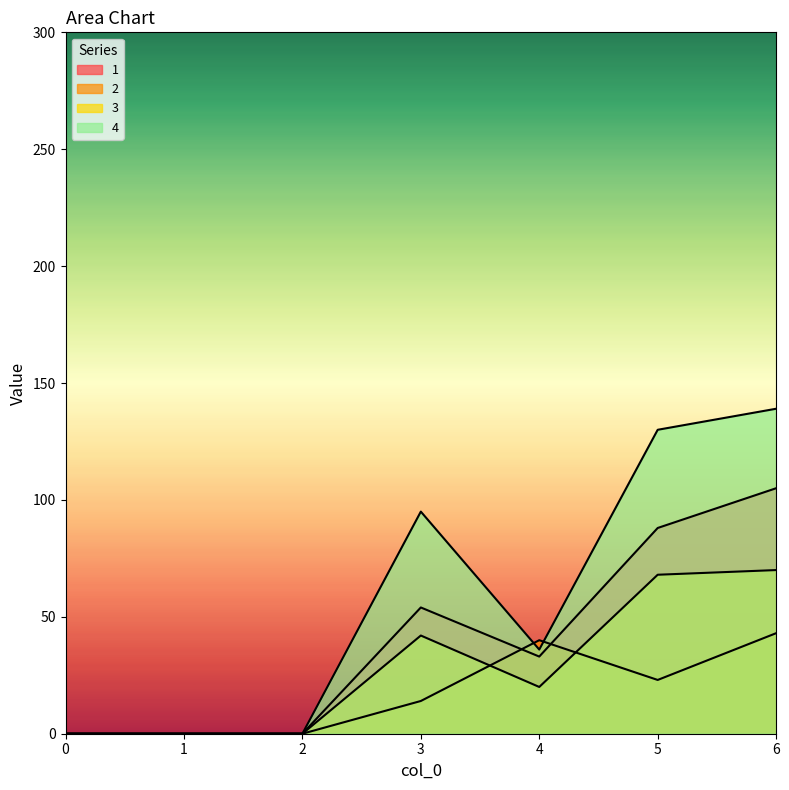

Reading left to right, list all the values displayed in this chart.

1: 0=0	1=0	2=0	3=54	4=33	5=88	6=105
2: 0=0	1=0	2=0	3=14	4=40	5=23	6=43
3: 0=0	1=0	2=0	3=42	4=20	5=68	6=70
4: 0=0	1=0	2=0	3=95	4=36	5=130	6=139